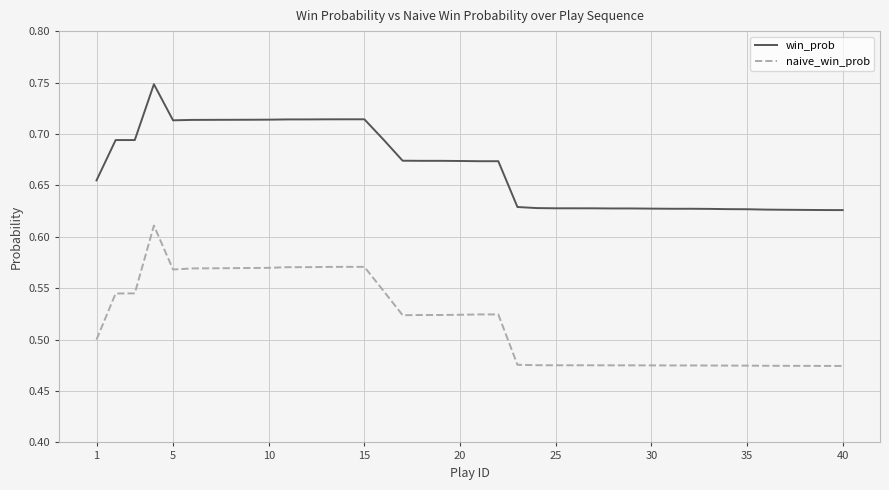

True or false: naive_win_prob and win_prob intersect in this chart.

False